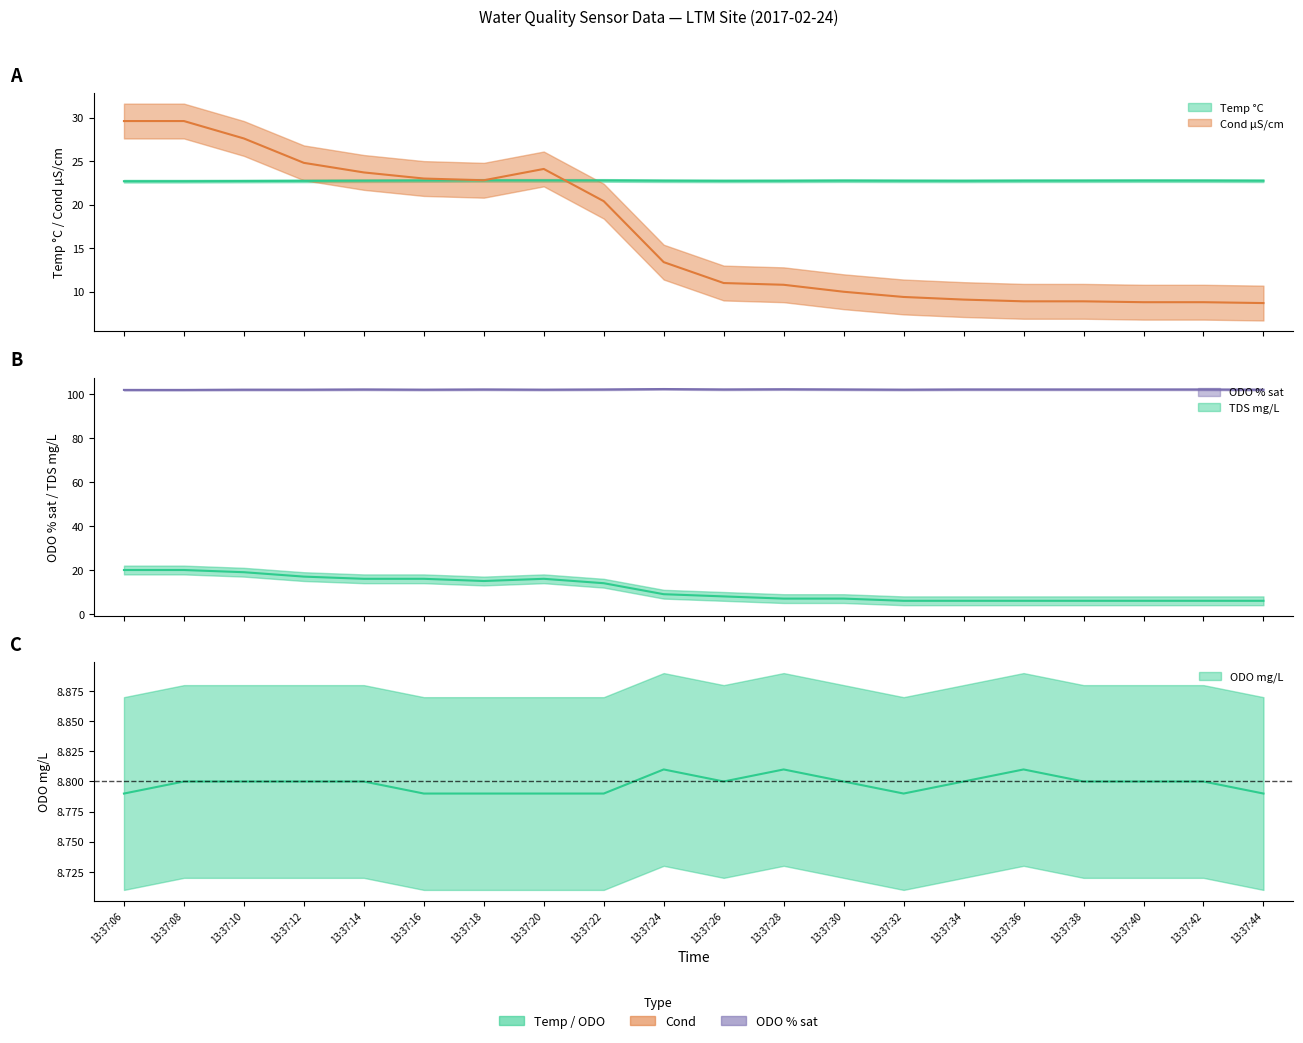

Rank the series by their maximum value, from highest to lowest.

ODO % sat, Cond µS/cm, Temp °C, TDS mg/L, ODO mg/L